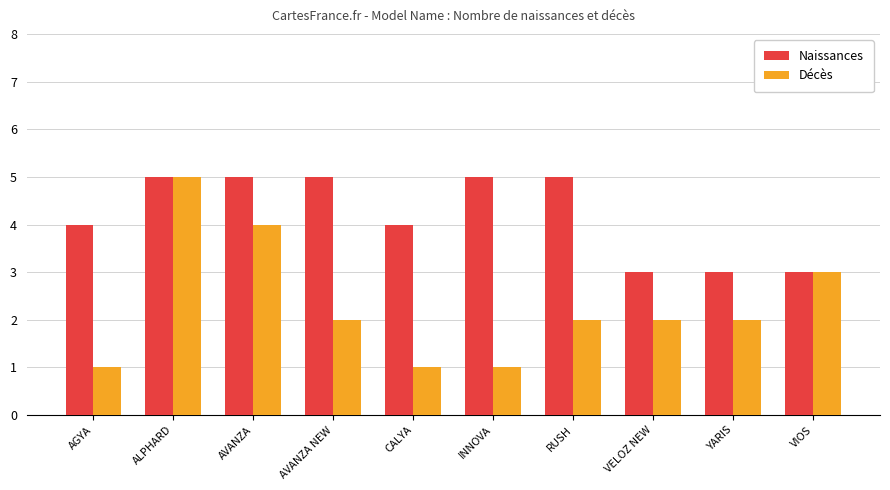

Reading left to right, extract all data points from this chart.

Naissances: AGYA=4	ALPHARD=5	AVANZA=5	AVANZA NEW=5	CALYA=4	INNOVA=5	RUSH=5	VELOZ NEW=3	YARIS=3	VIOS=3
Décès: AGYA=1	ALPHARD=5	AVANZA=4	AVANZA NEW=2	CALYA=1	INNOVA=1	RUSH=2	VELOZ NEW=2	YARIS=2	VIOS=3